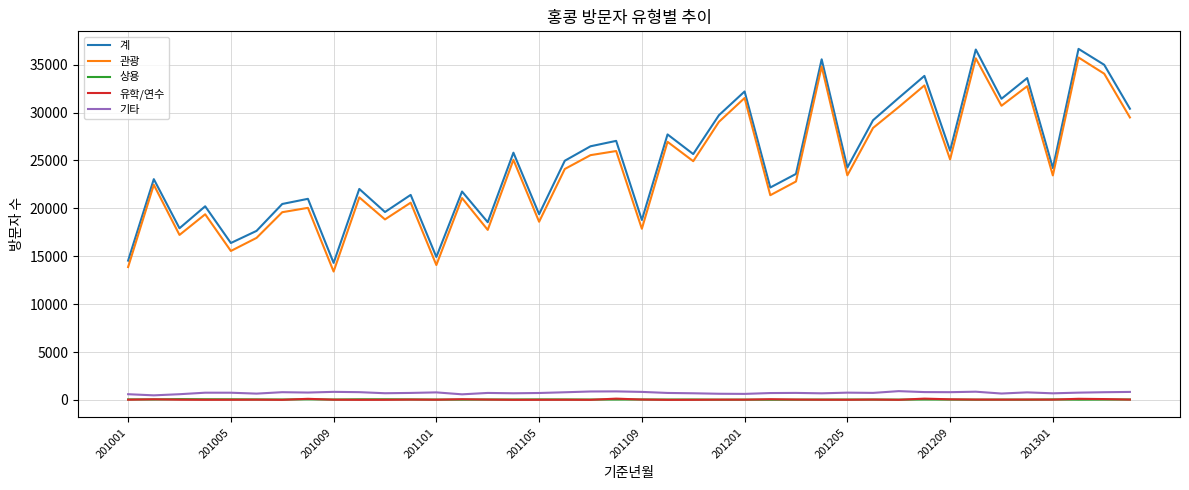

What is the maximum value for 관광?

35752